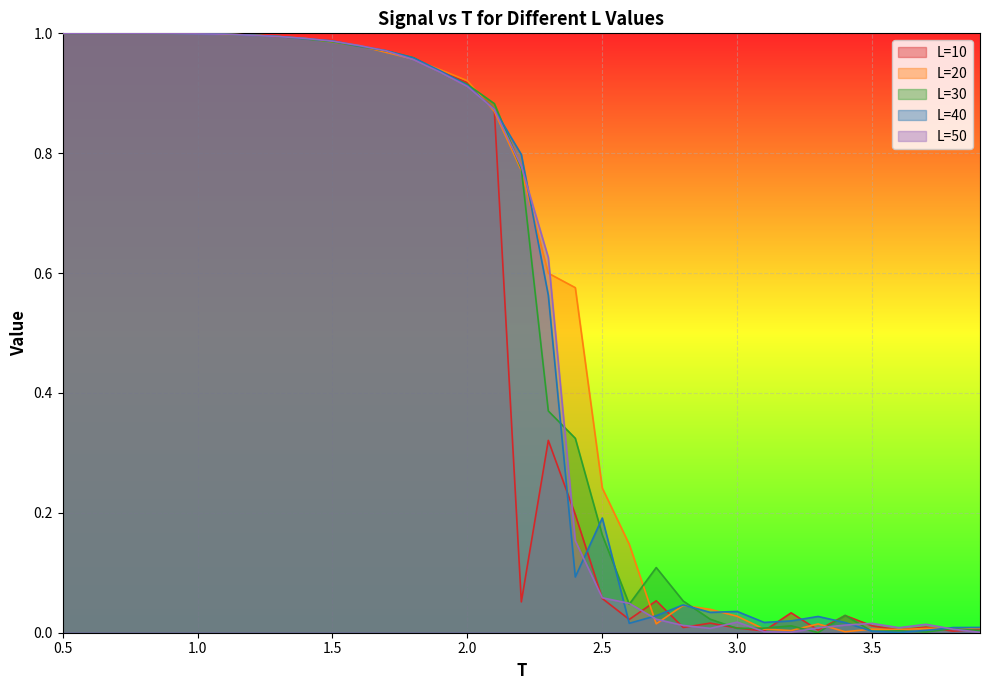

How many categories are shown in the chart?

35